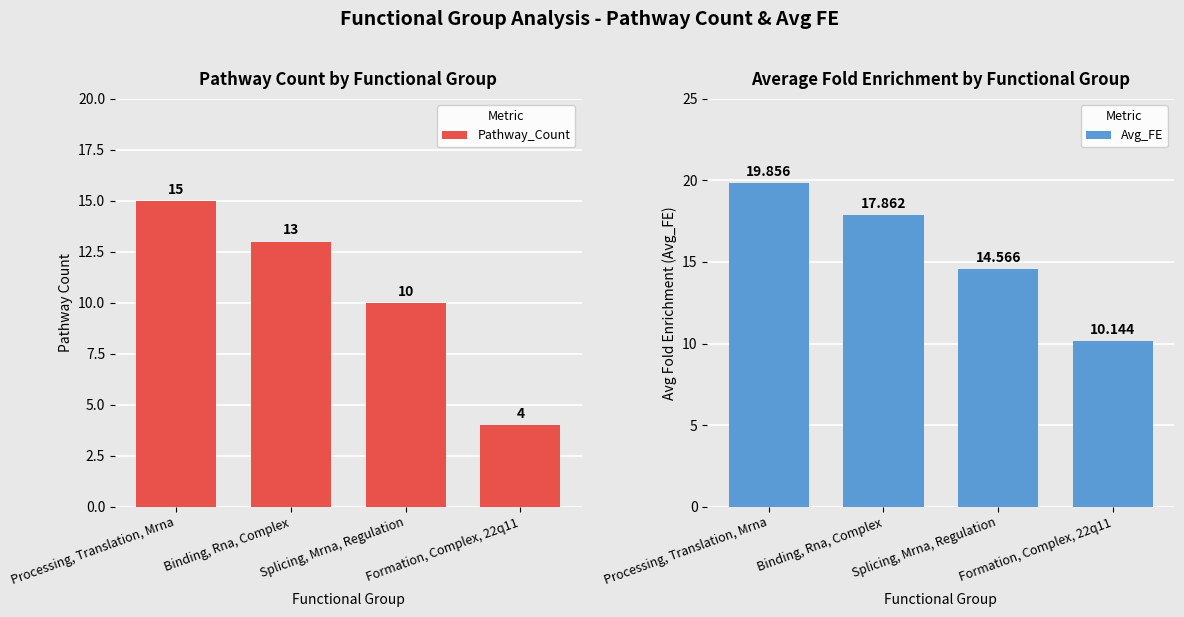

What position from the left is Splicing, Mrna, Regulation?

3